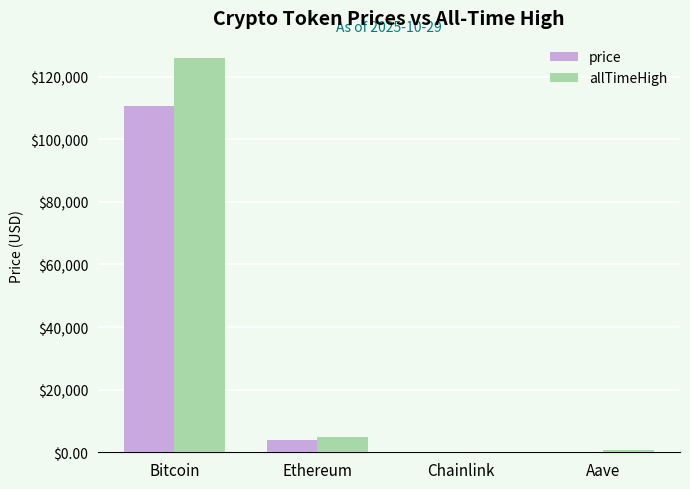

What is the sum of all allTimeHigh values?

131740.4